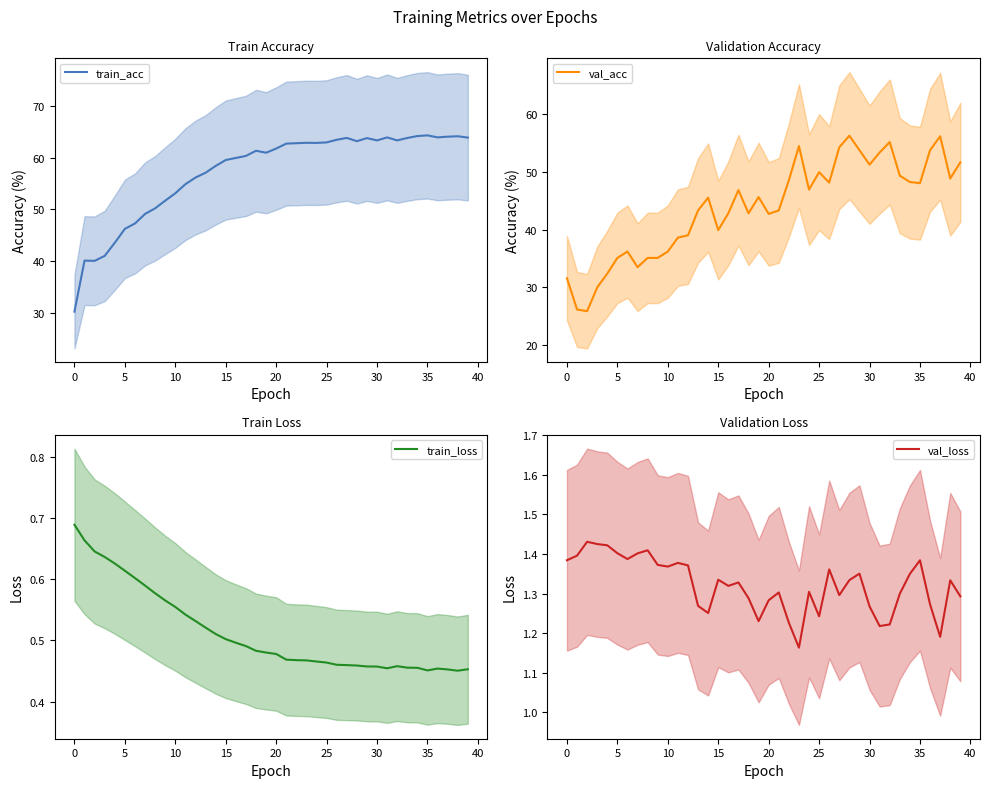

Which series has the largest range (max minus min)?

train_acc